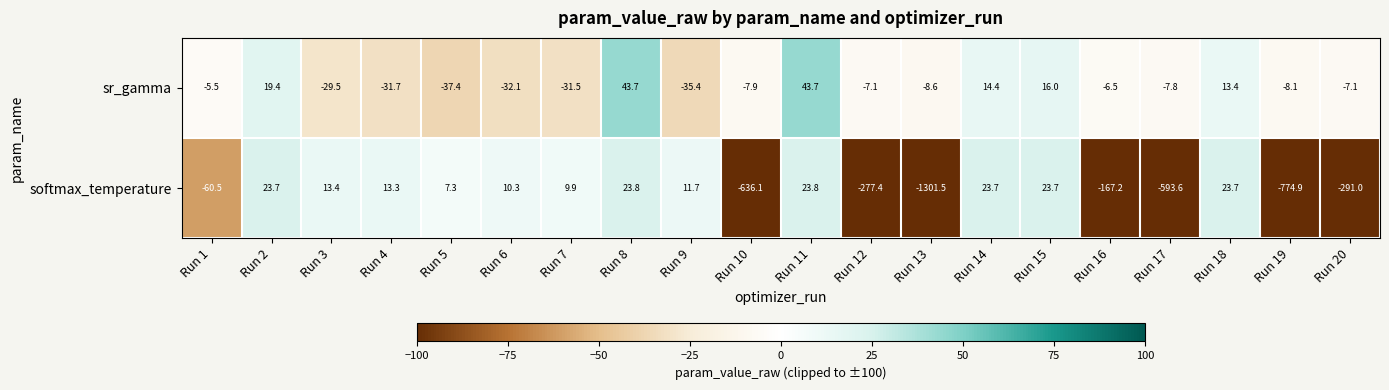

How many categories are shown in the chart?

20